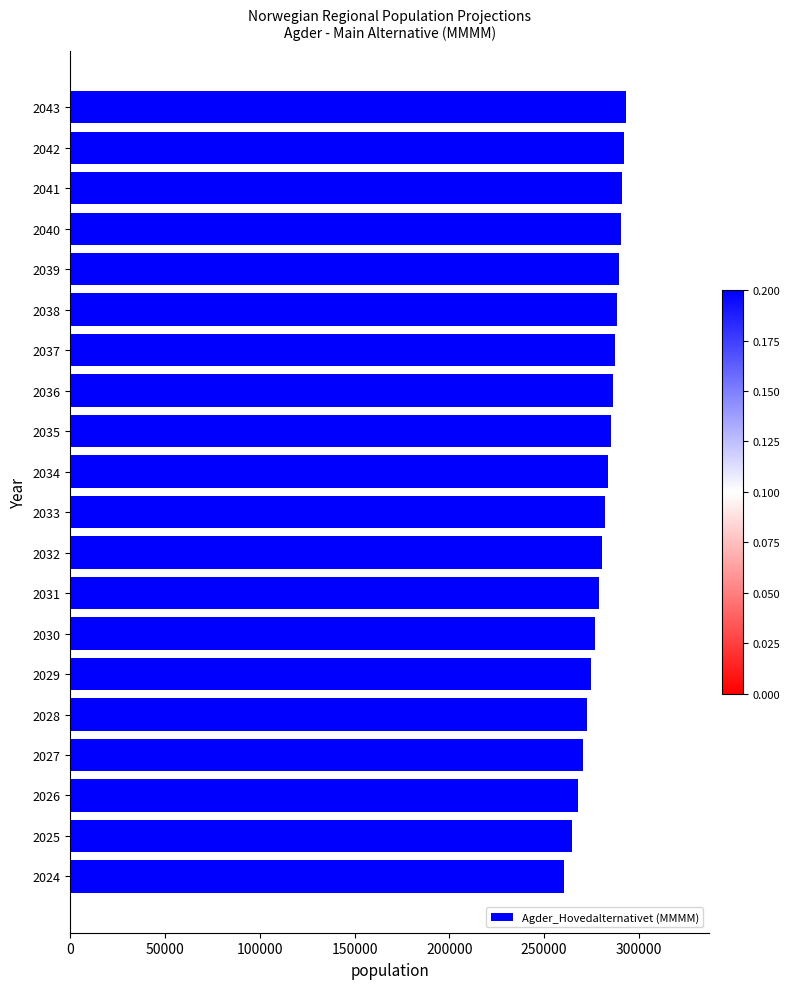

Is it true that the value at 2039 is 519566?

False